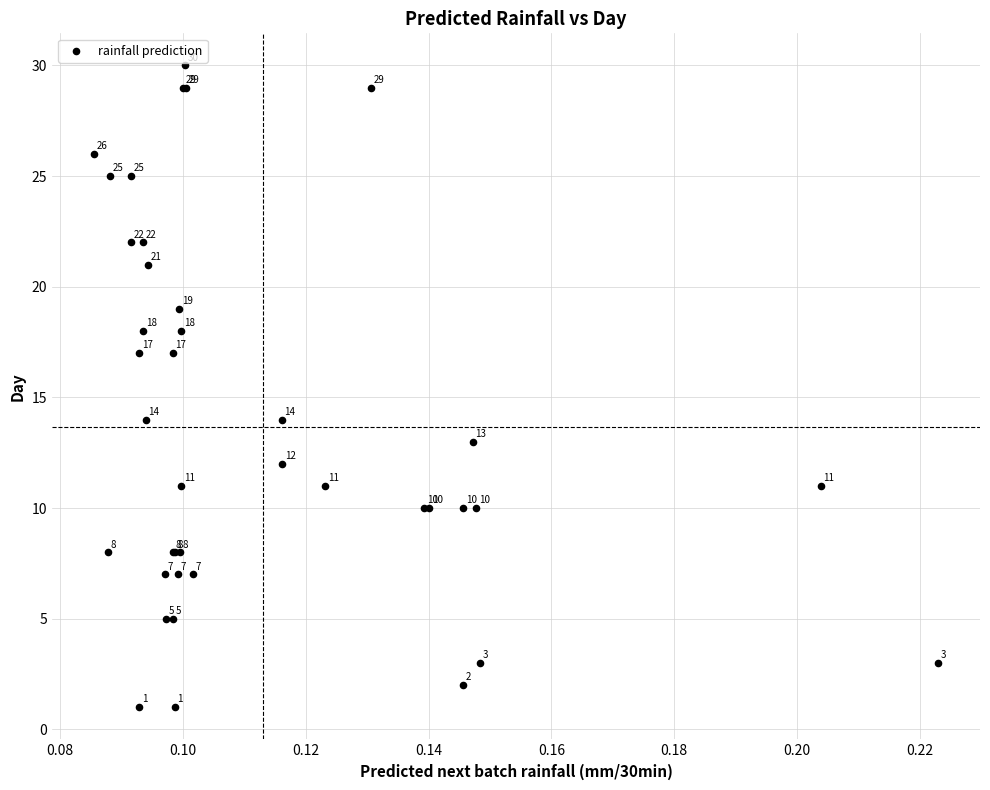

What Y value in the scatter plot is closest to 15?

14